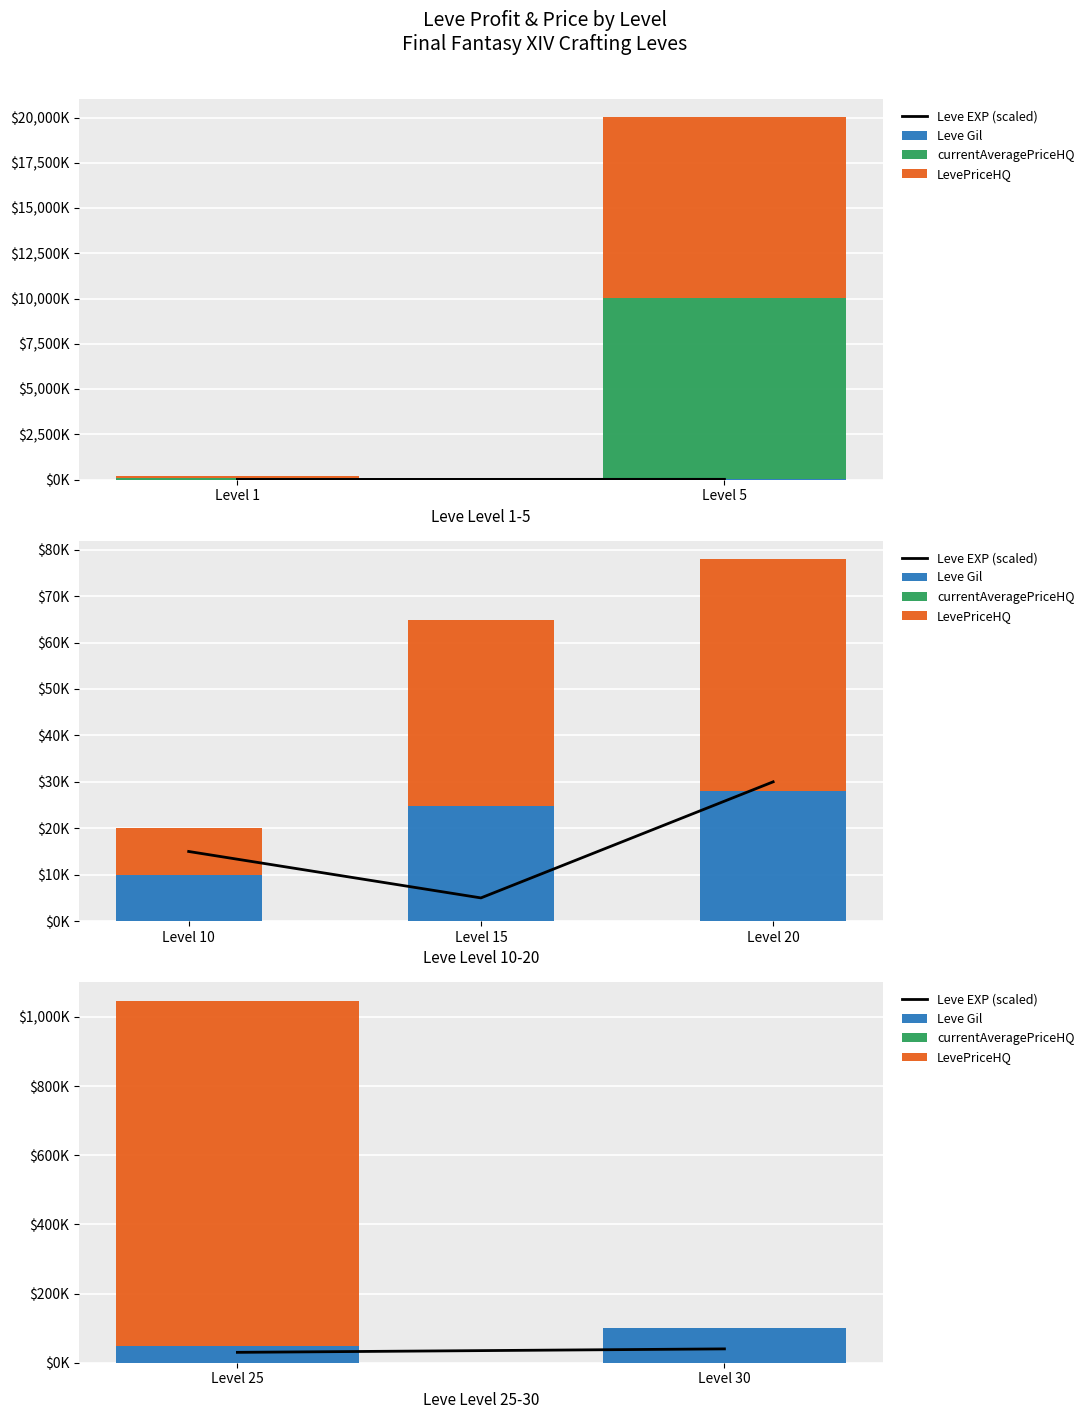

Rank the series by their maximum value, from highest to lowest.

LevePriceHQ, Leve Gil, Leve EXP (scaled), currentAveragePriceHQ